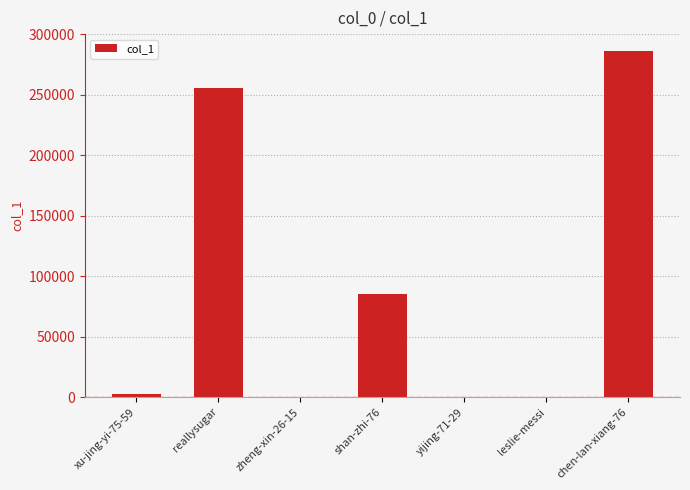

Are the bars horizontal?

No